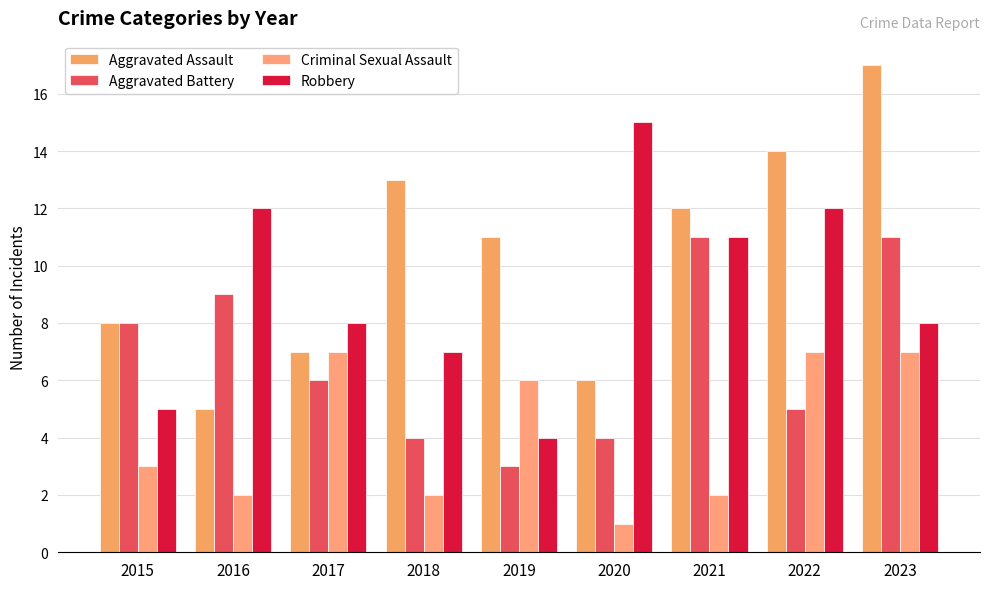

Is it true that Criminal Sexual Assault equals 7 at 2022?

True